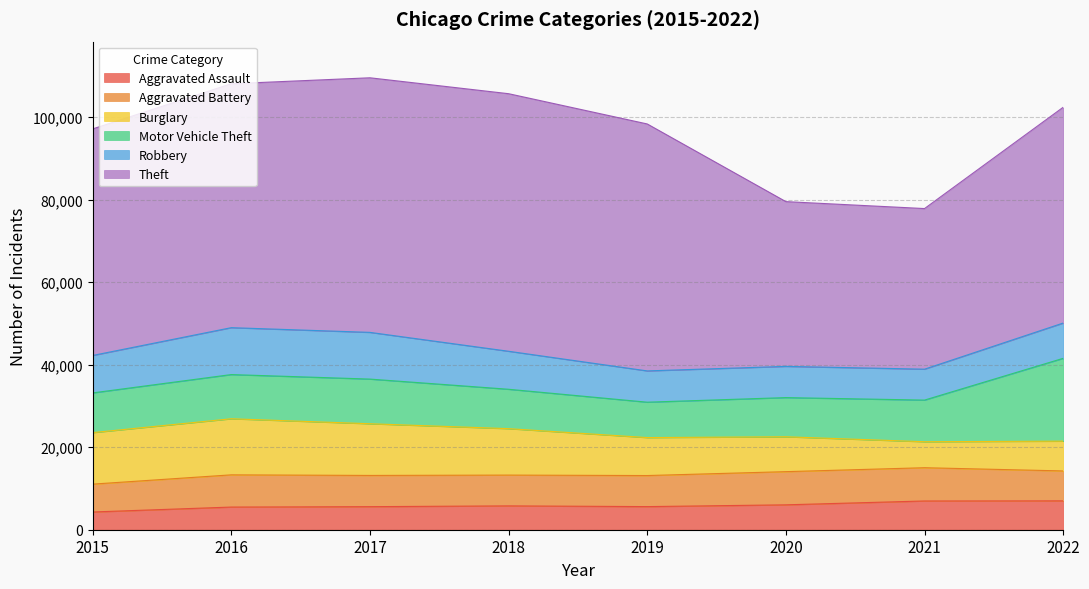

Is it true that Burglary equals 12487 at 2015?

True